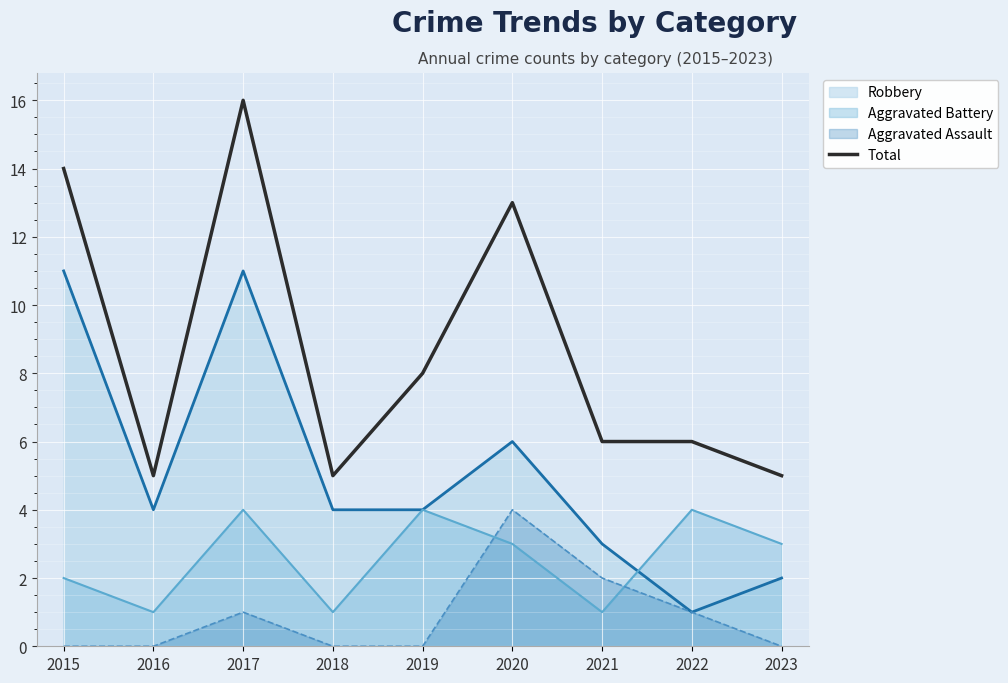

What is the value of the 9th point from the left?

5